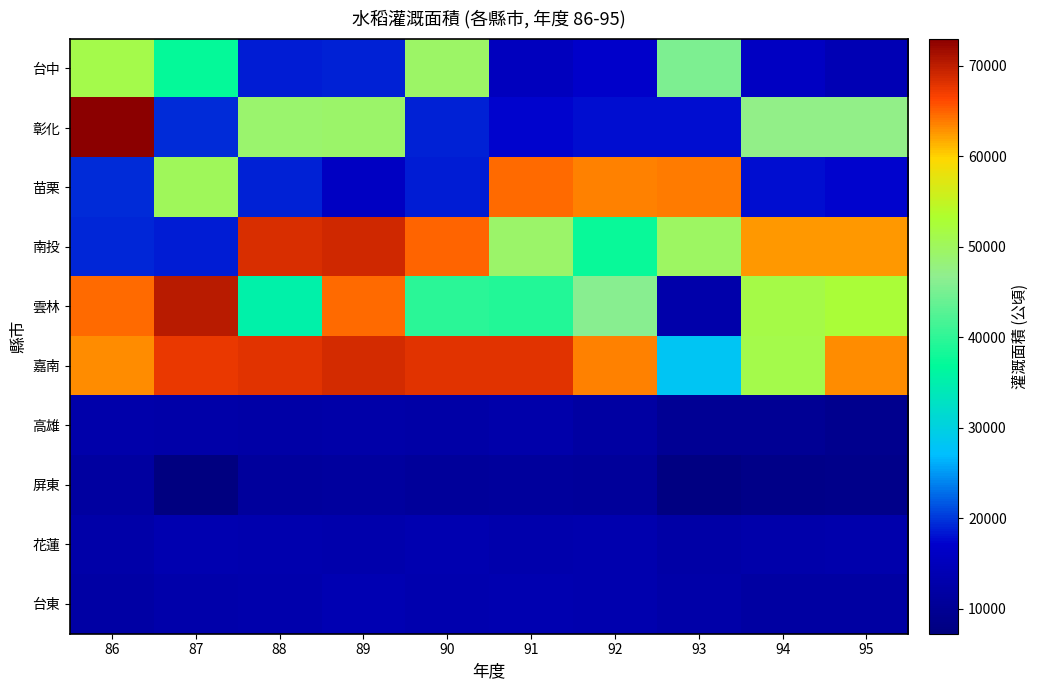

Which series has the largest total across all categories?

嘉南